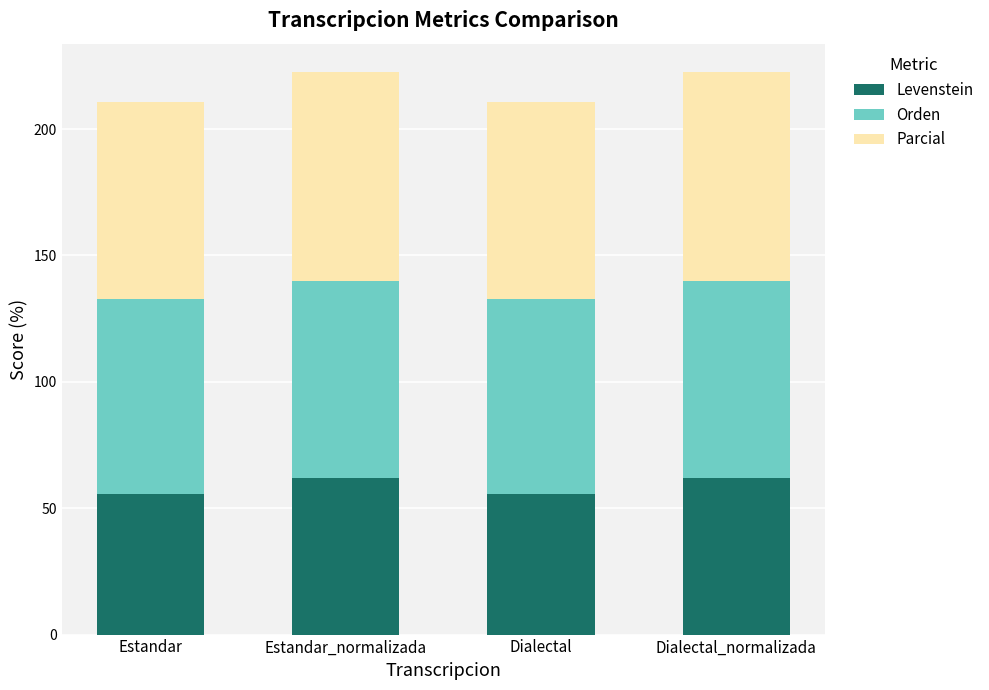

The value of Levenstein at Estandar is 24.2. True or false?

False